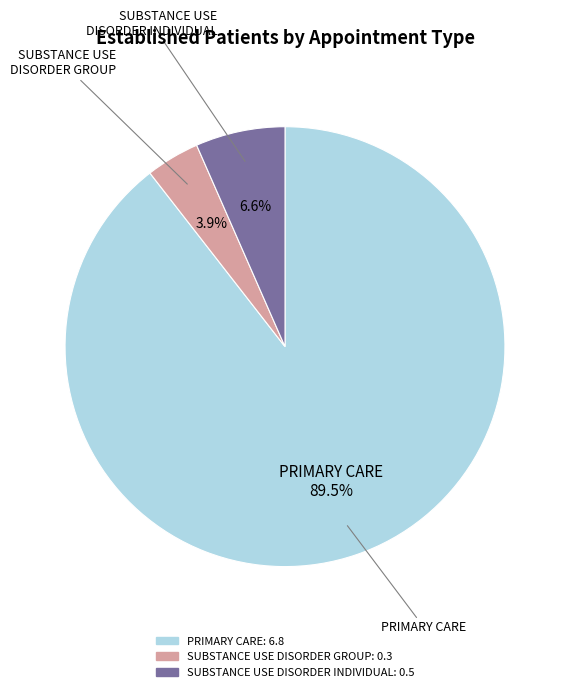

Do PRIMARY CARE and SUBSTANCE USE DISORDER INDIVIDUAL together represent more than half of the pie?

Yes